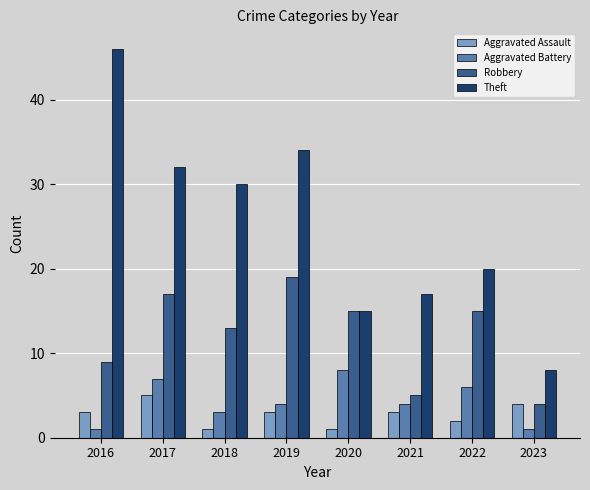

What is the minimum value for Robbery?

4